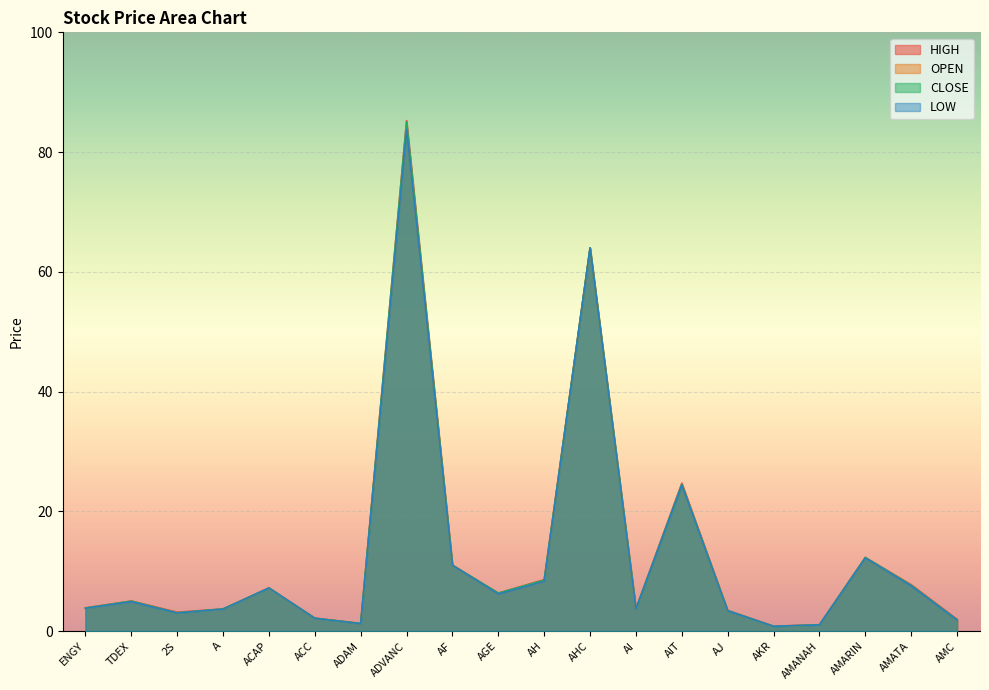

What is the maximum value shown in the chart?

85.2